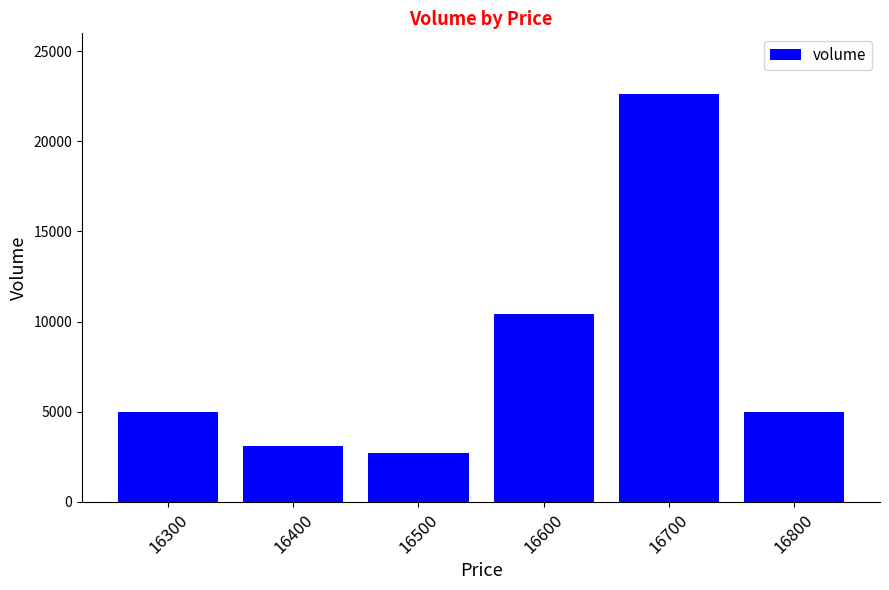

Reading left to right, transcribe all the data shown in this chart.

5000	3100	2700	10400	22600	5000